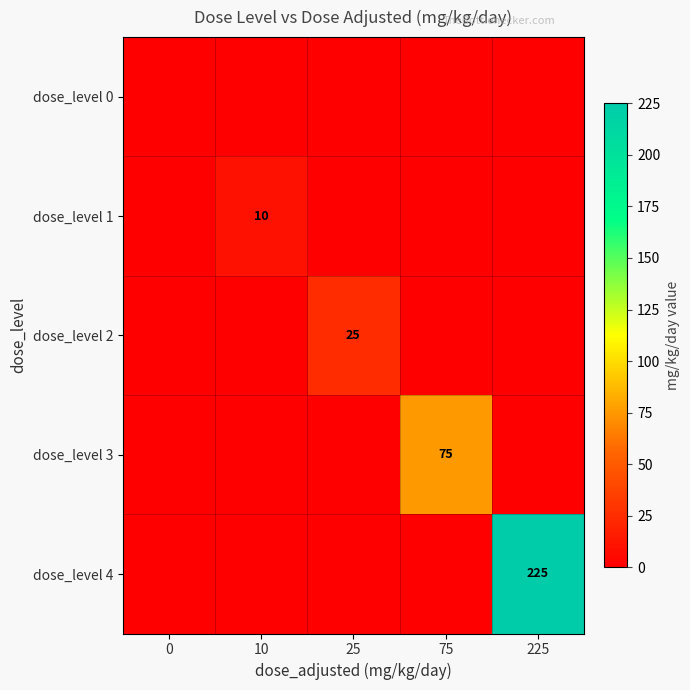

Is it true that dose_level 4 equals 225 at 225?

True